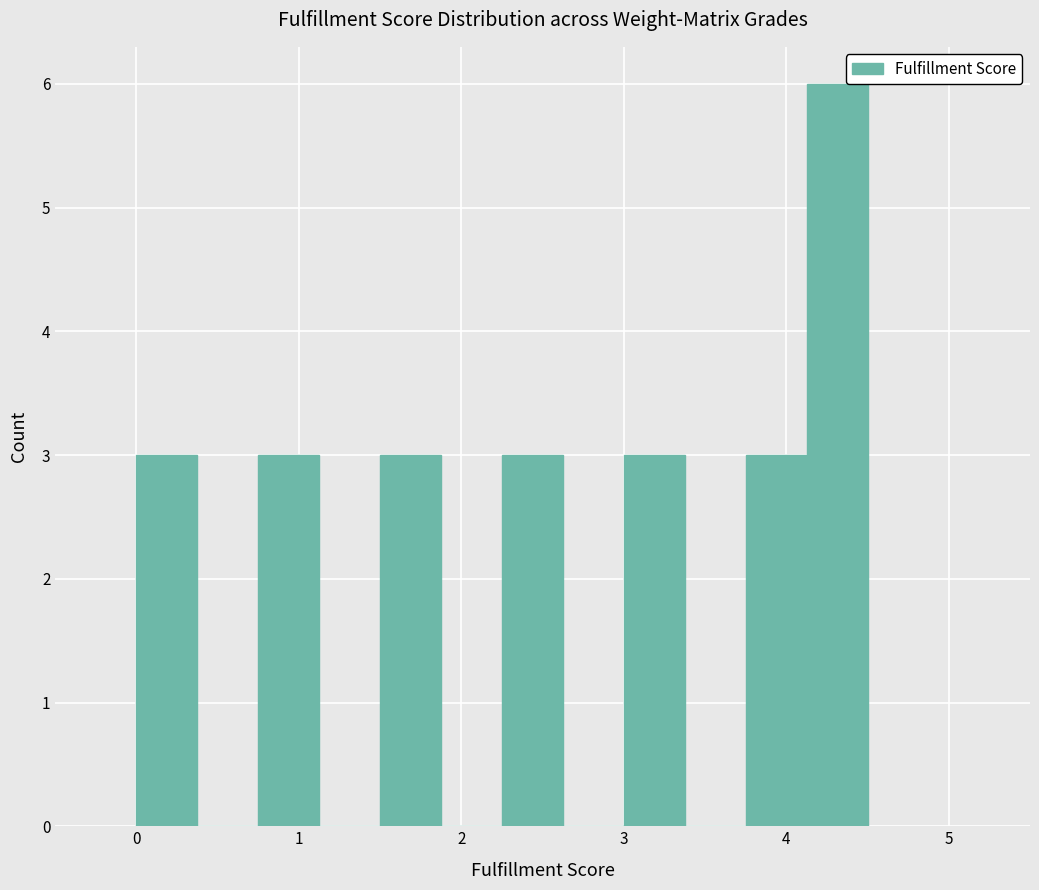

Read against the x-axis, roughly where is the centre of the tallest bar?

4.3